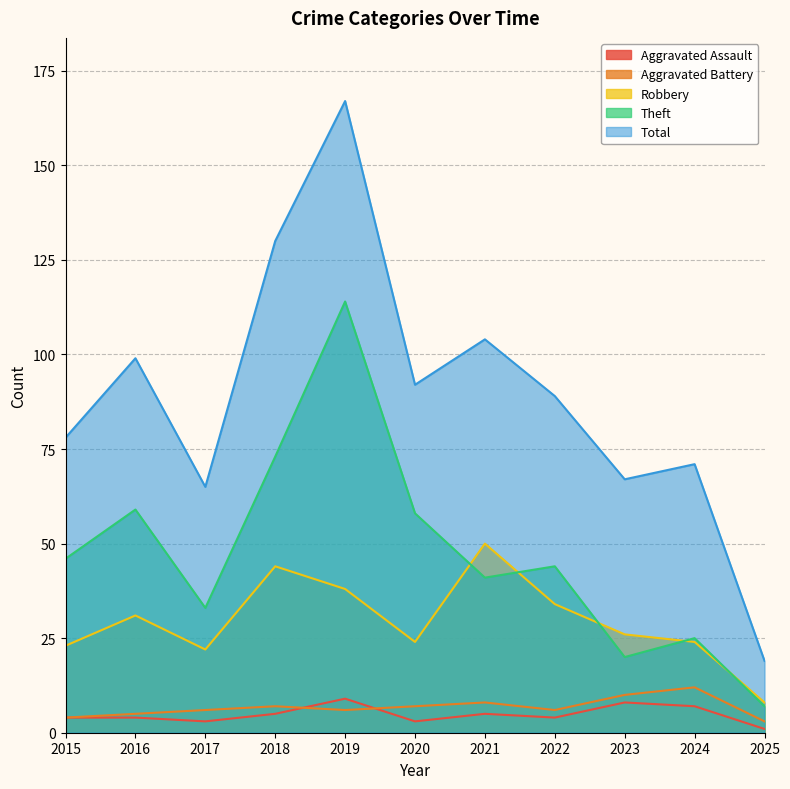

At which label does Aggravated Assault first exceed 4?

2018